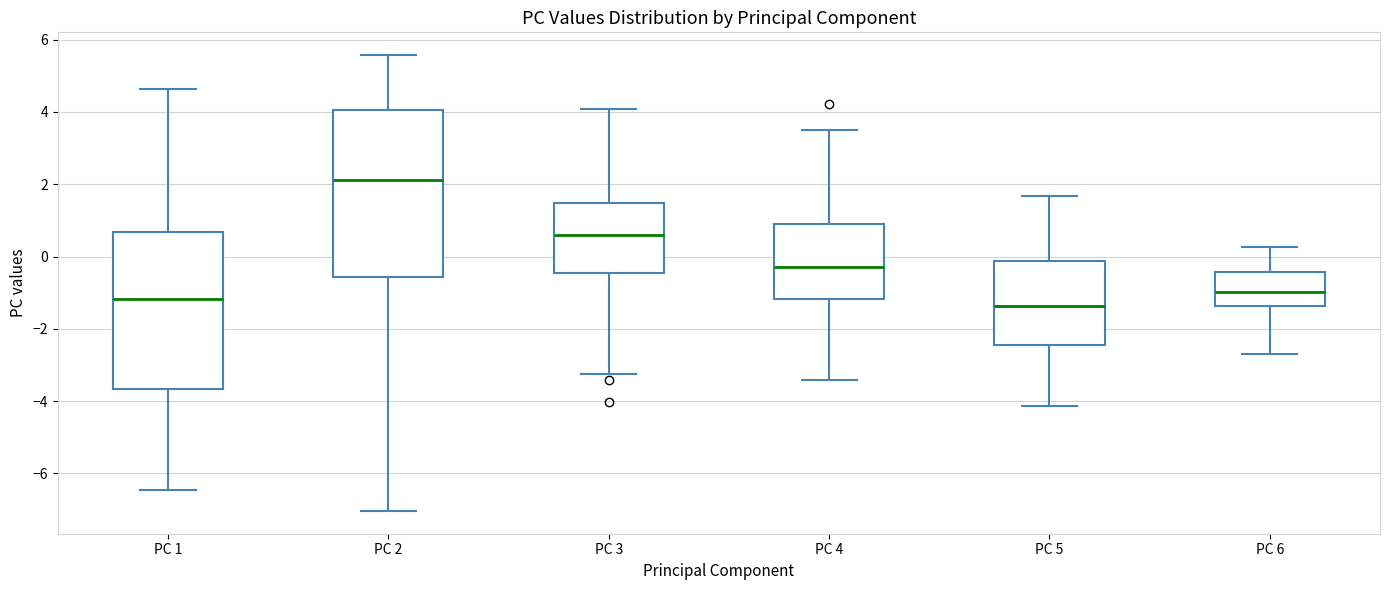

Which box's median line is the highest?

PC 2